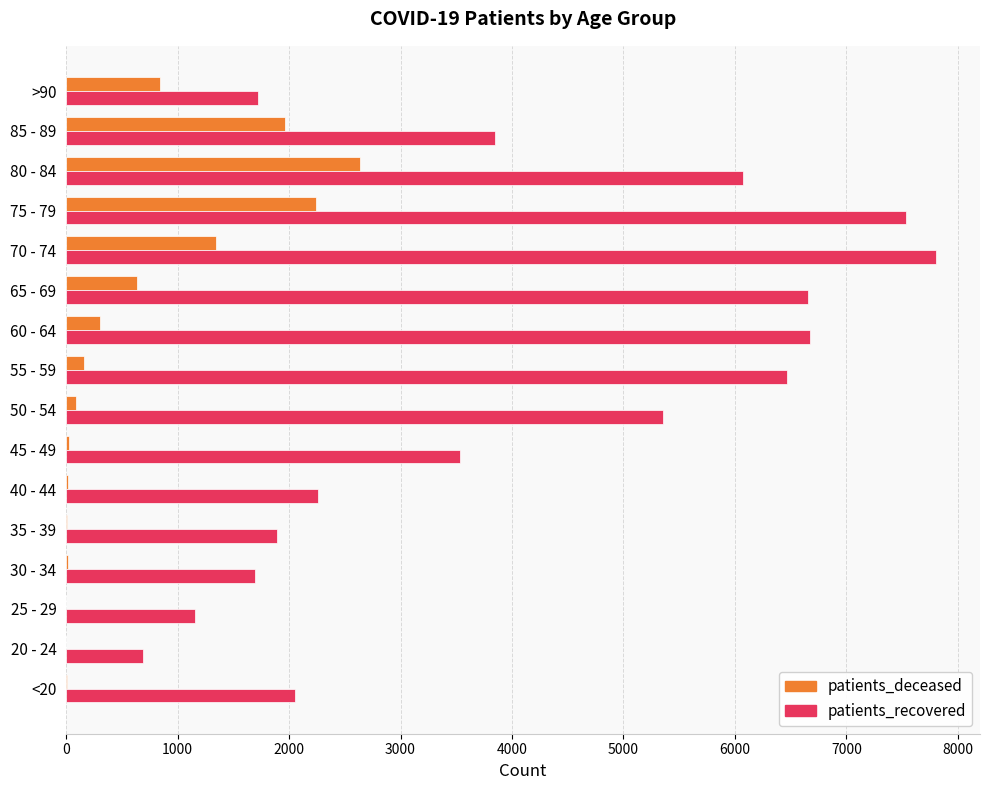

Where is patients_recovered nearest to the value 4248?

85 - 89